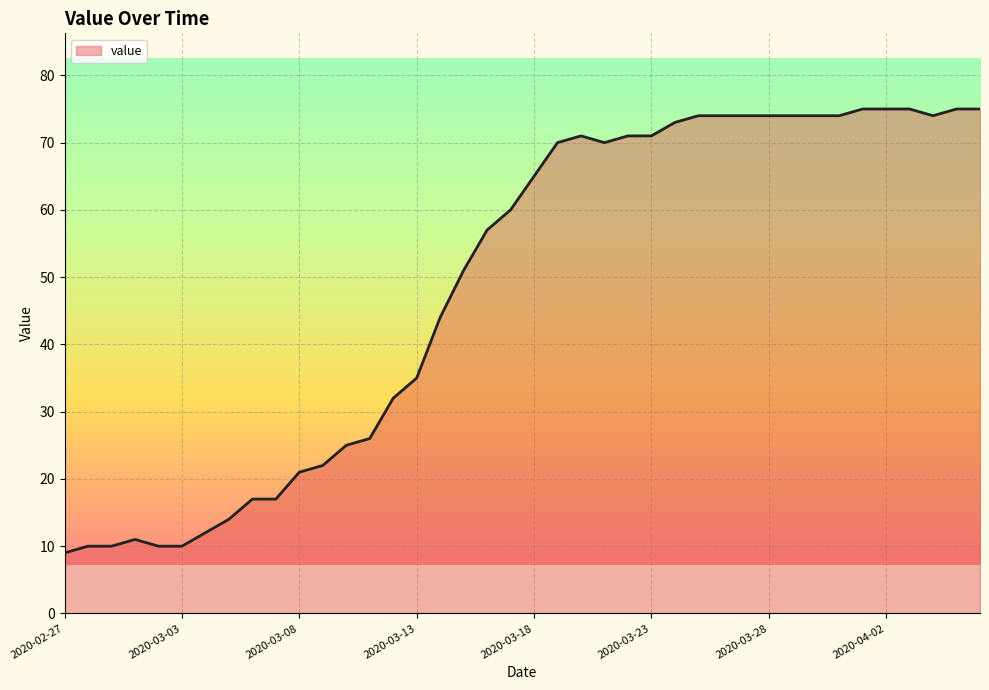

What is the difference between the maximum and minimum values?

66